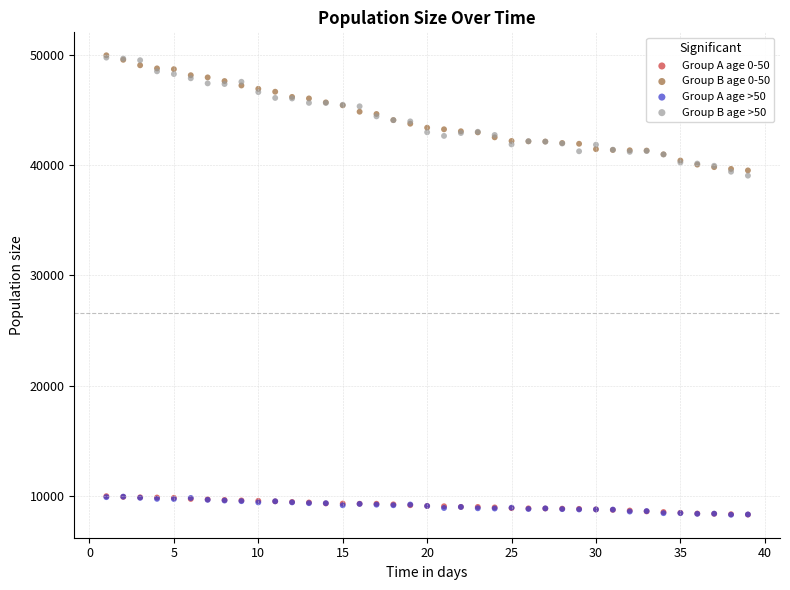

Which series has the largest Y range (max minus min)?

Group B age >50